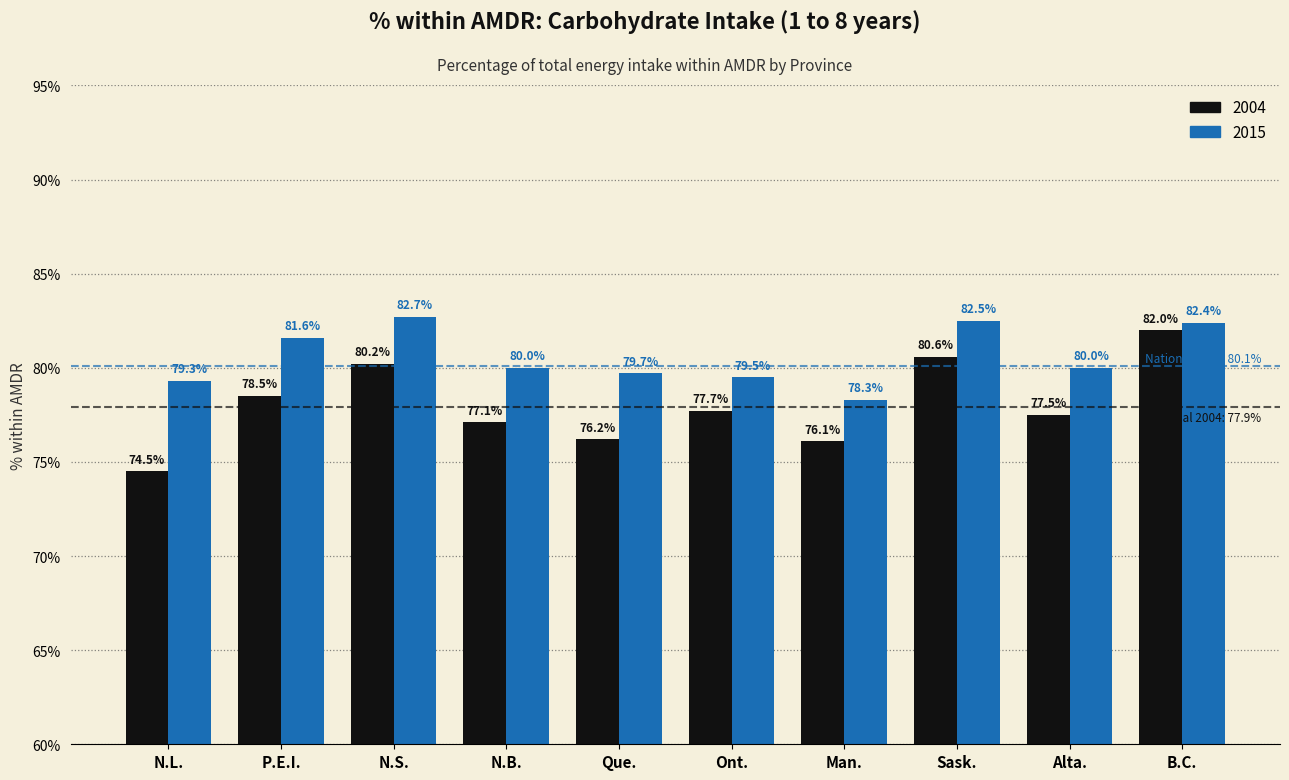

Reading left to right, transcribe all the data shown in this chart.

2004: 74.5	78.5	80.2	77.1	76.2	77.7	76.1	80.6	77.5	82.0
2015: 79.3	81.6	82.7	80.0	79.7	79.5	78.3	82.5	80.0	82.4